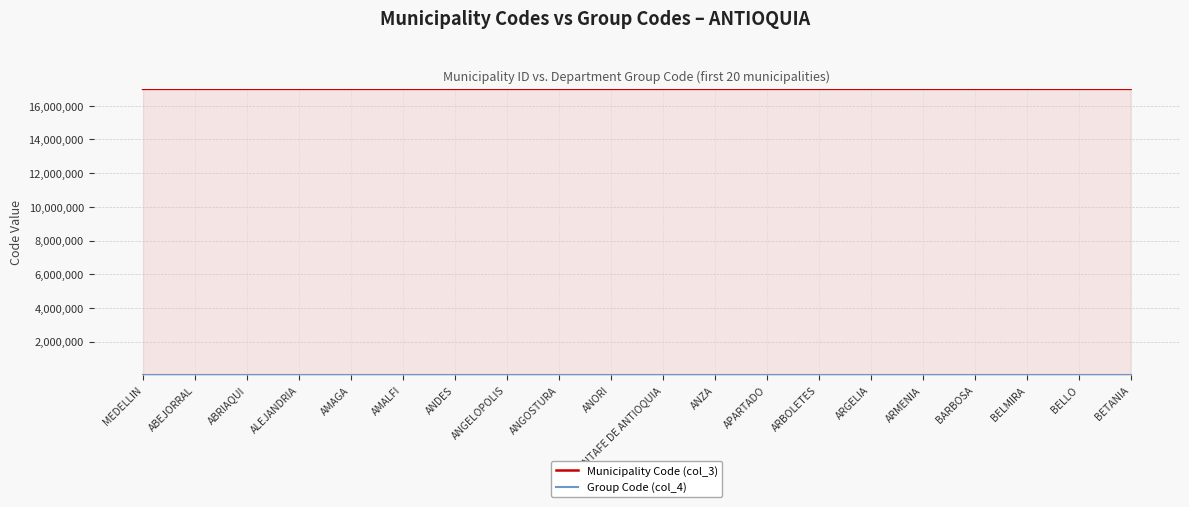

Which series has the largest range (max minus min)?

Municipality Code (col_3)